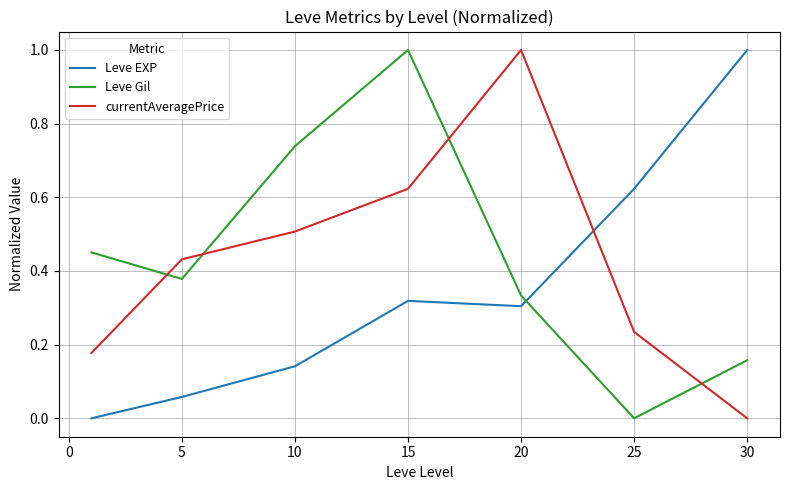

What is the maximum value shown in the chart?

1.0